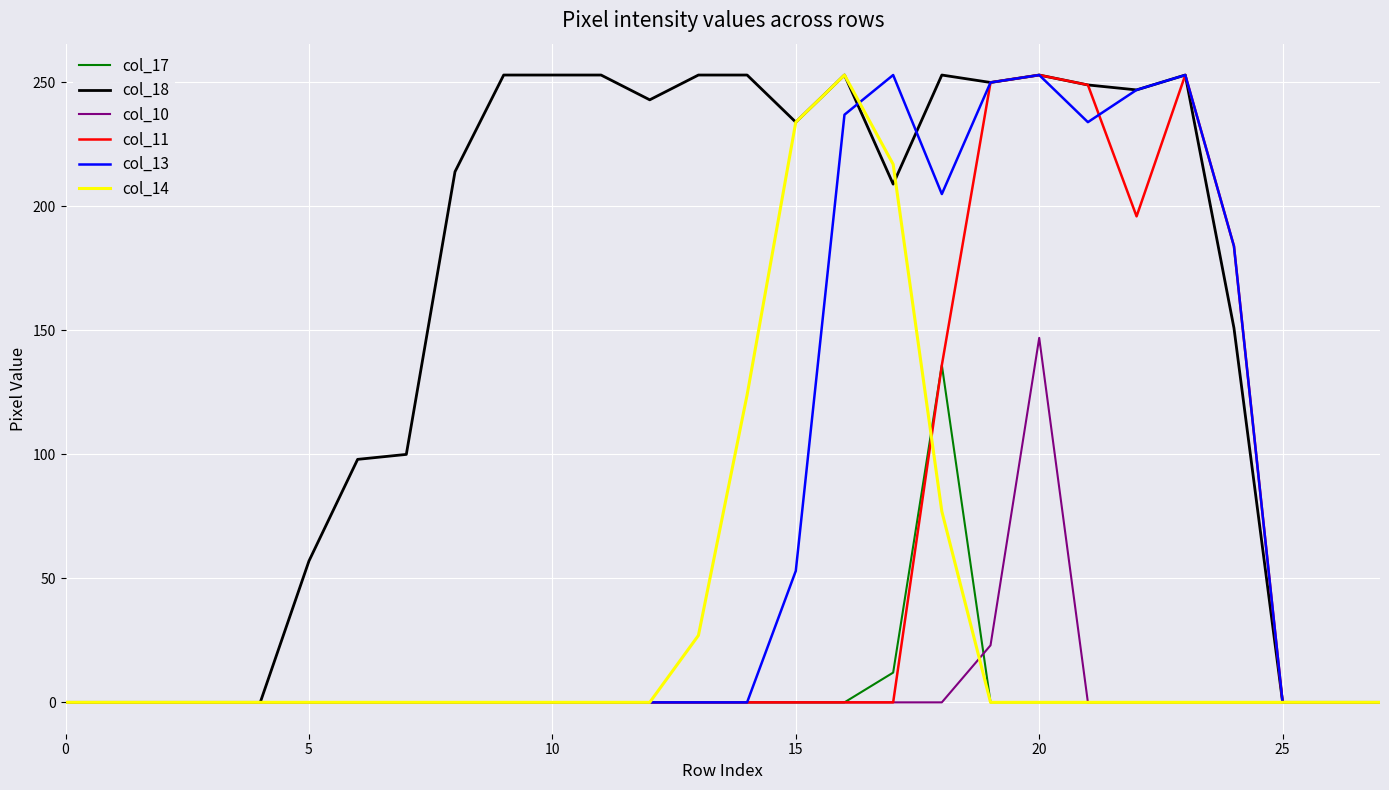

Which series has the largest total across all categories?

col_18